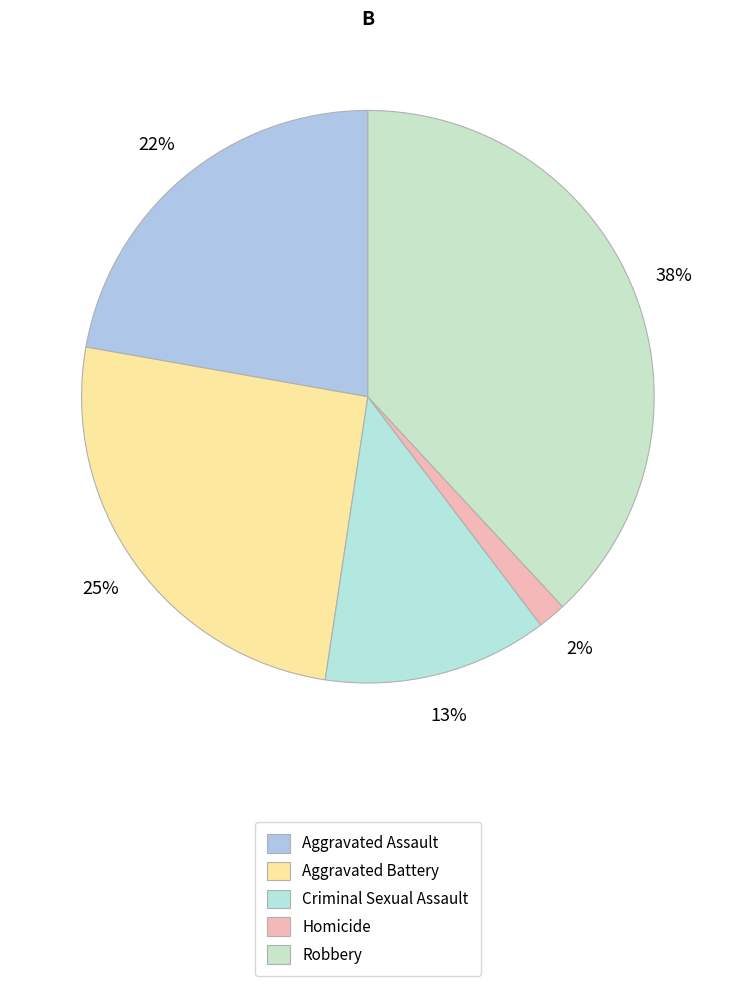

How many slices are in this pie chart?

5